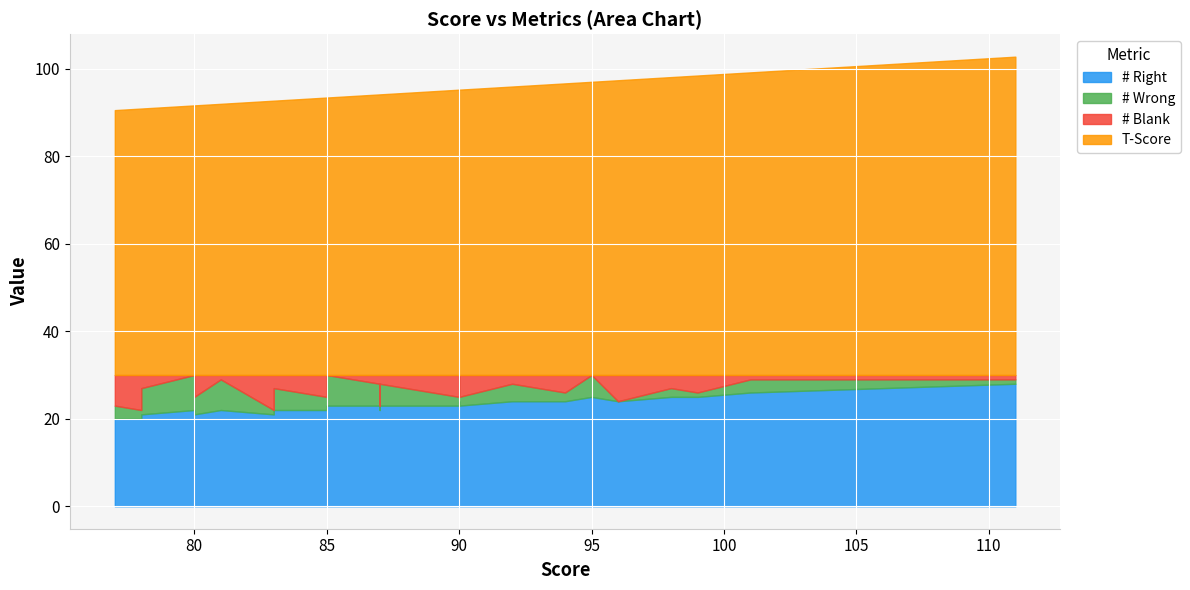

What is the value of the # Wrong point at the 25th from the left?

1.0